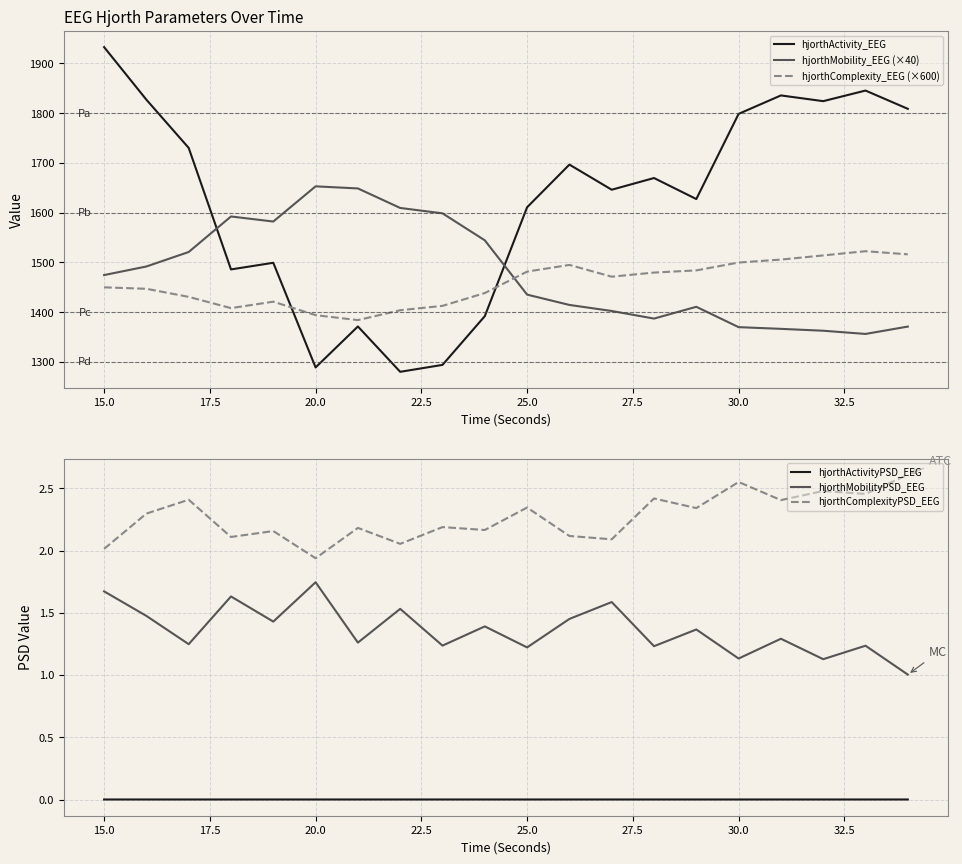

True or false: hjorthActivity_EEG and hjorthMobilityPSD_EEG intersect in this chart.

False